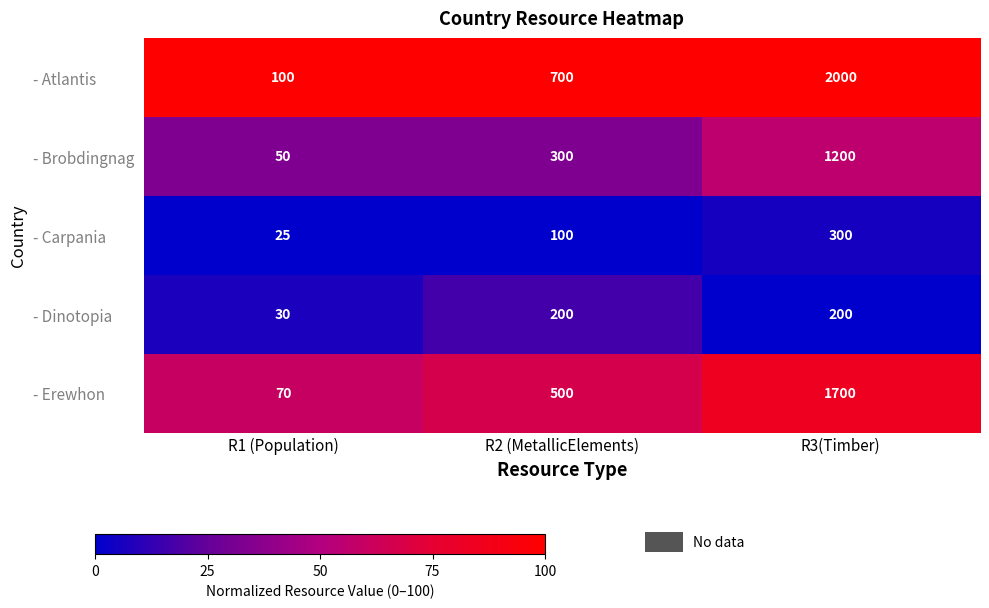

What is the total value across all series at R2 (MetallicElements)?

1800